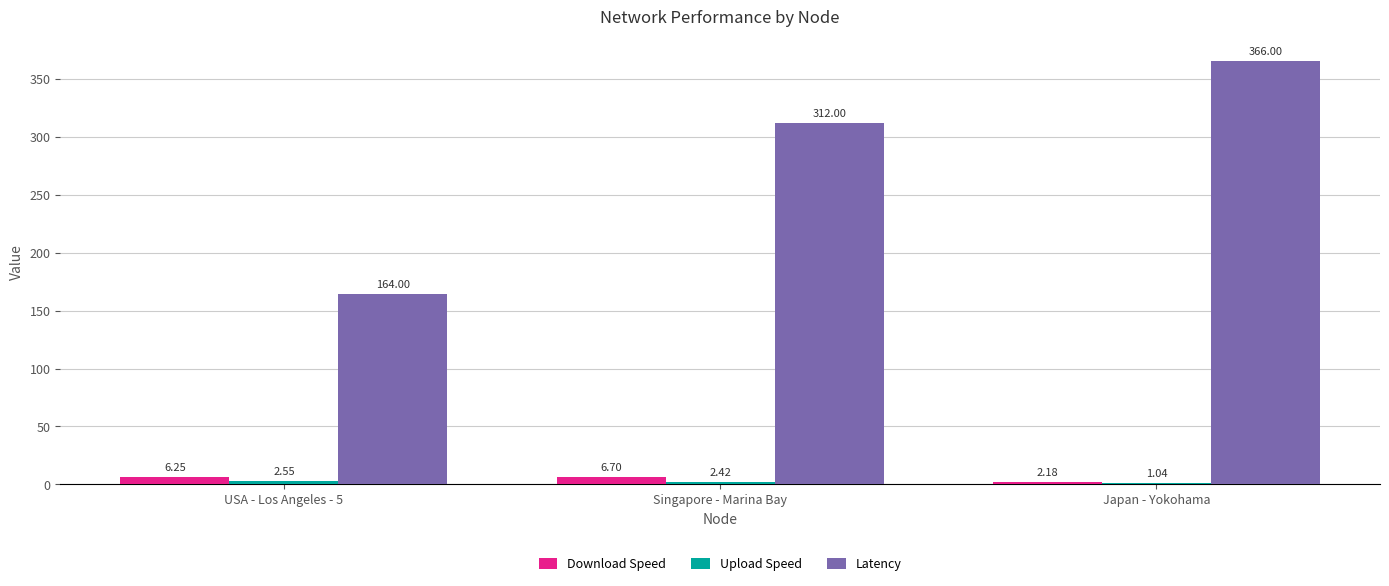

What is the total value across all series at Singapore - Marina Bay?

321.1